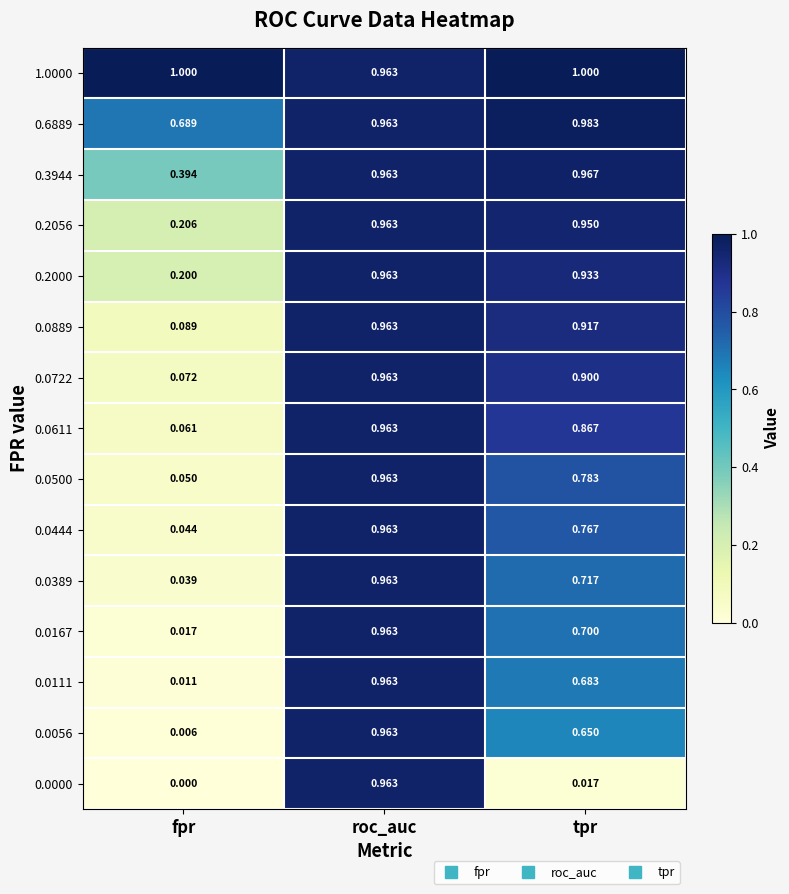

Where is 0.2000 nearest to the value 0?

fpr